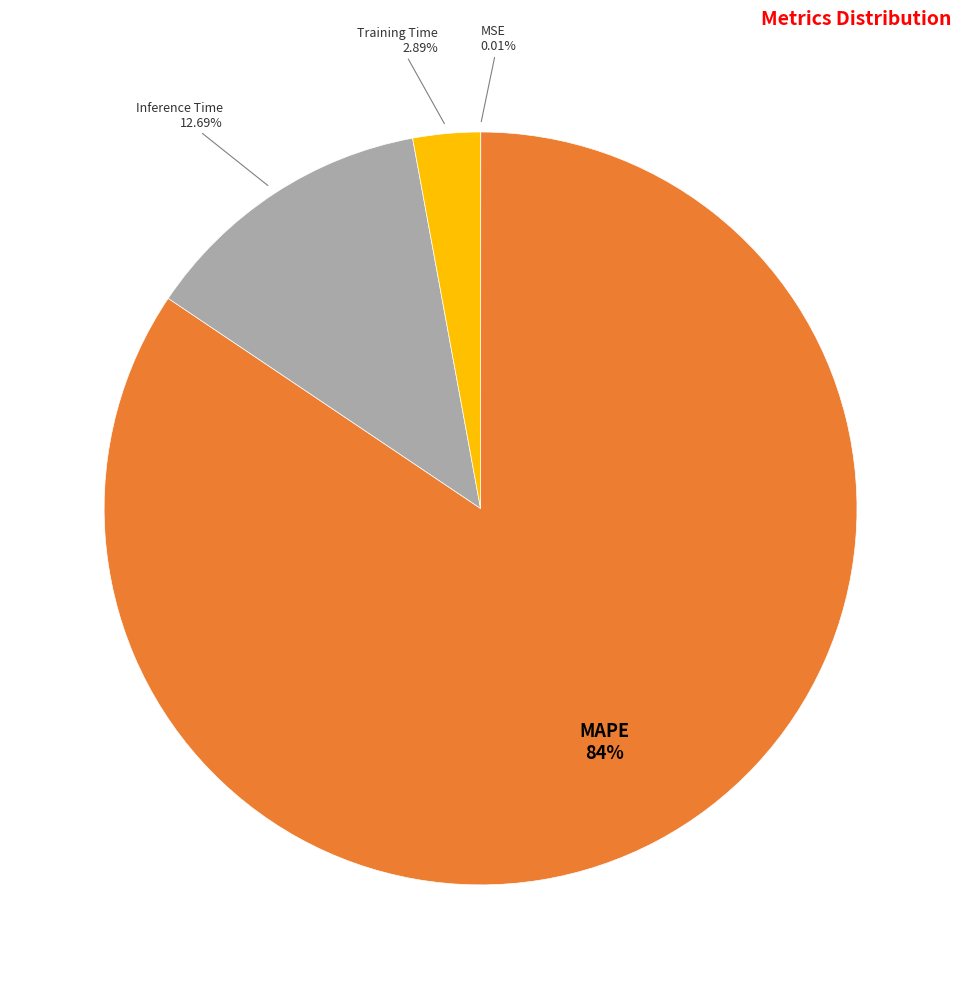

Is there a majority slice in this chart?

Yes